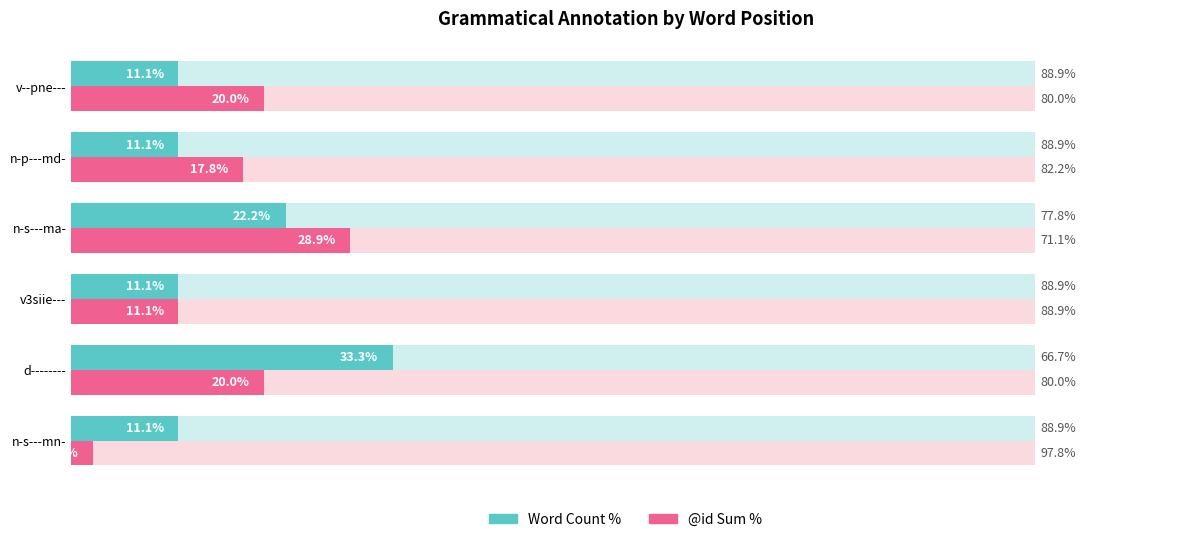

How many bars are there in total?

12